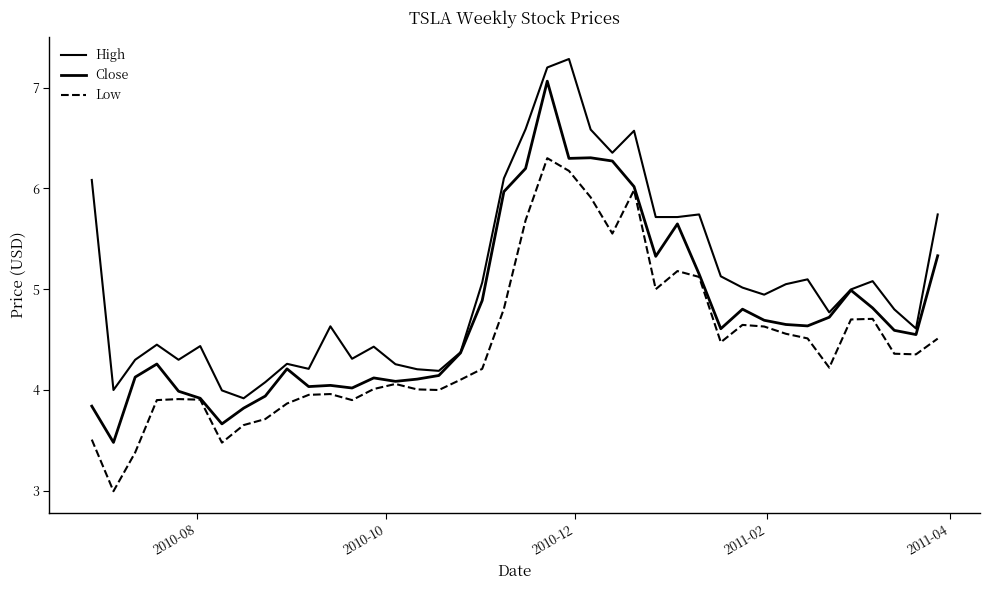

Is this an area chart (filled region under the line)?

No